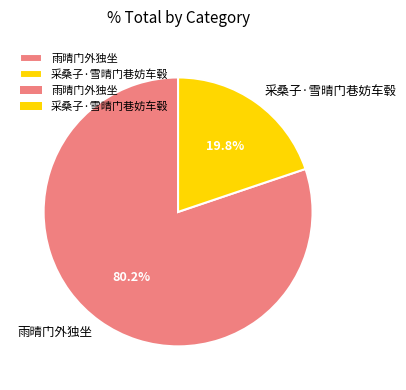

What is the ratio of the value at 采桑子·雪晴门巷妨车毂 to the value at 雨晴门外独坐?

0.2